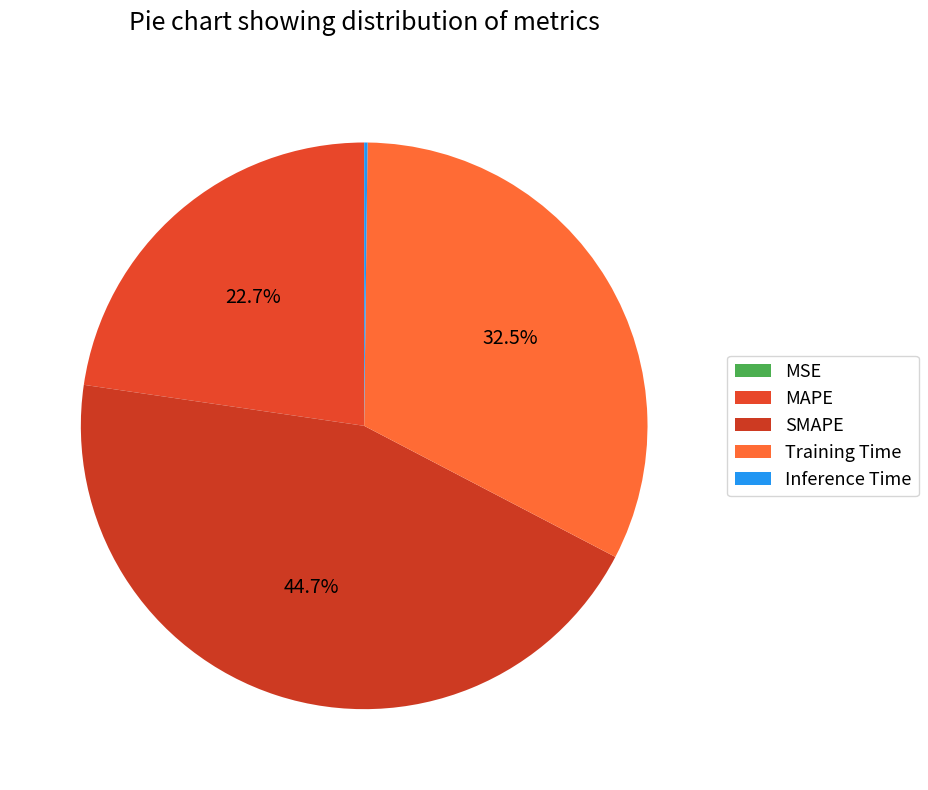

How many slices are in this pie chart?

5